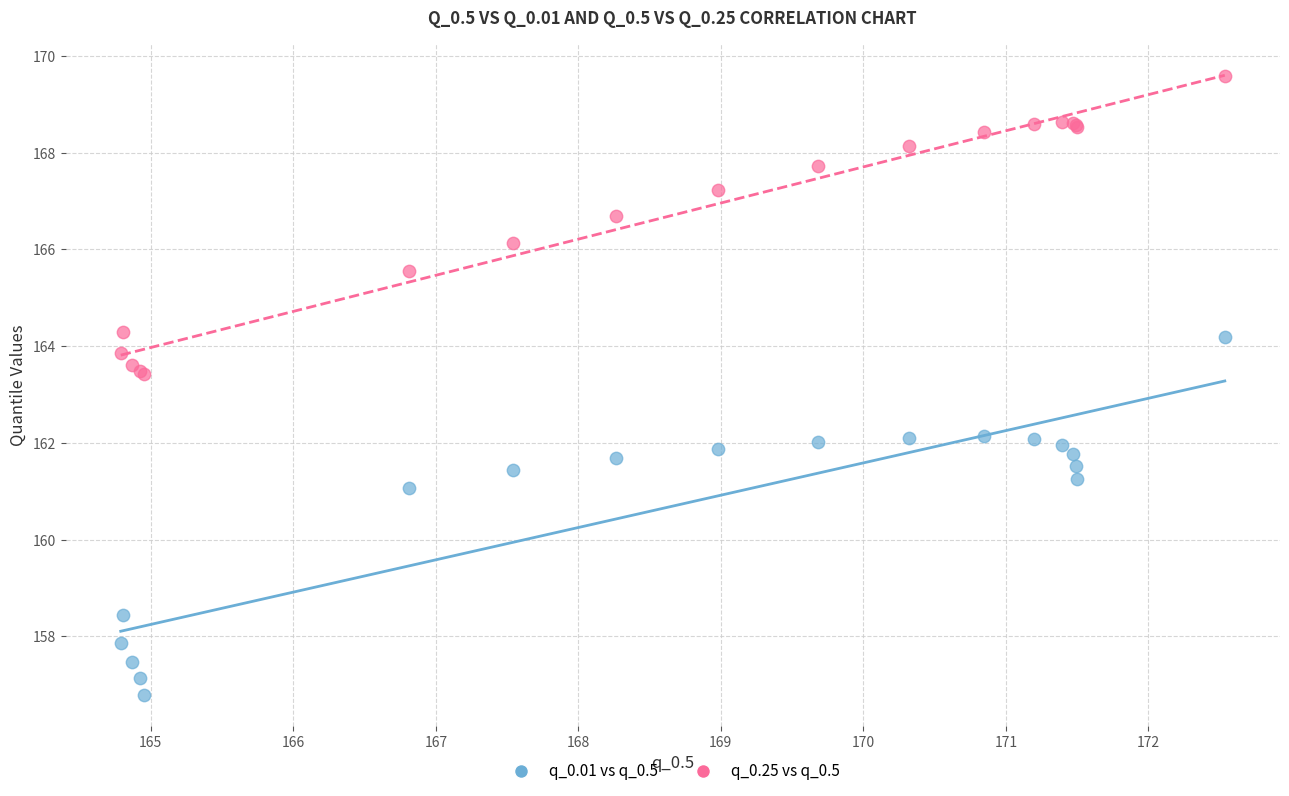

Which series contains the highest Y value?

q_0.25 vs q_0.5